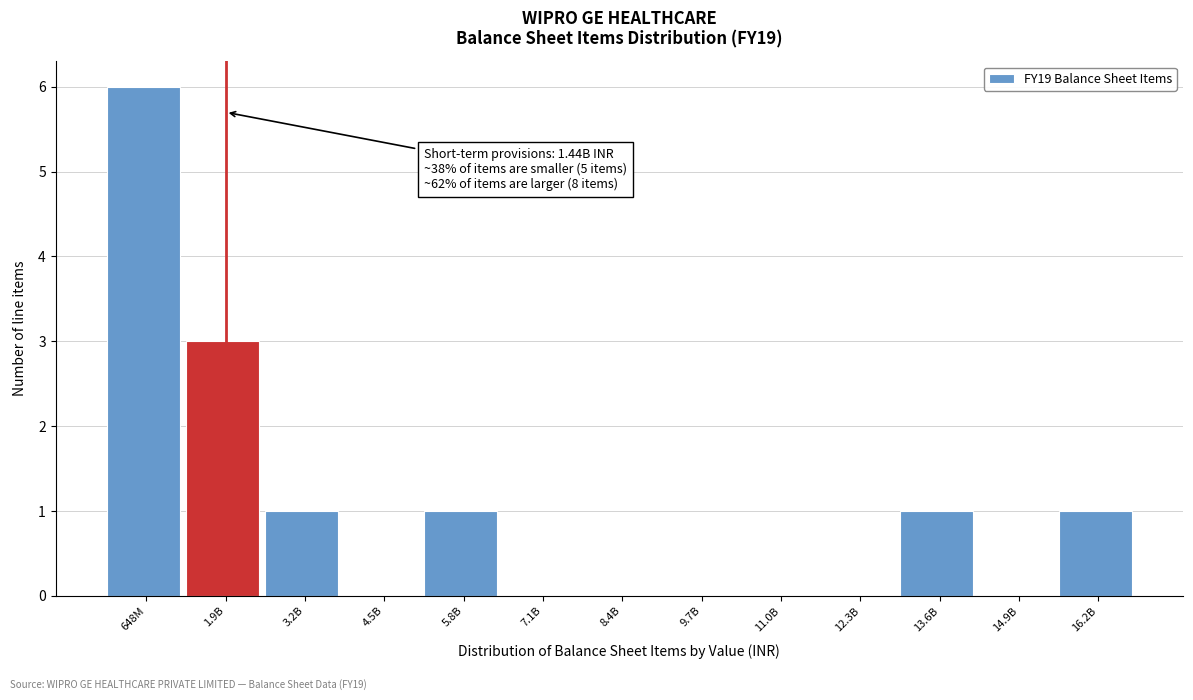

Reading right to left, extract all data points from this chart.

16.2B=1	14.9B=0	13.6B=1	12.3B=0	11.0B=0	9.7B=0	8.4B=0	7.1B=0	5.8B=1	4.5B=0	3.2B=1	1.9B=3	648M=6